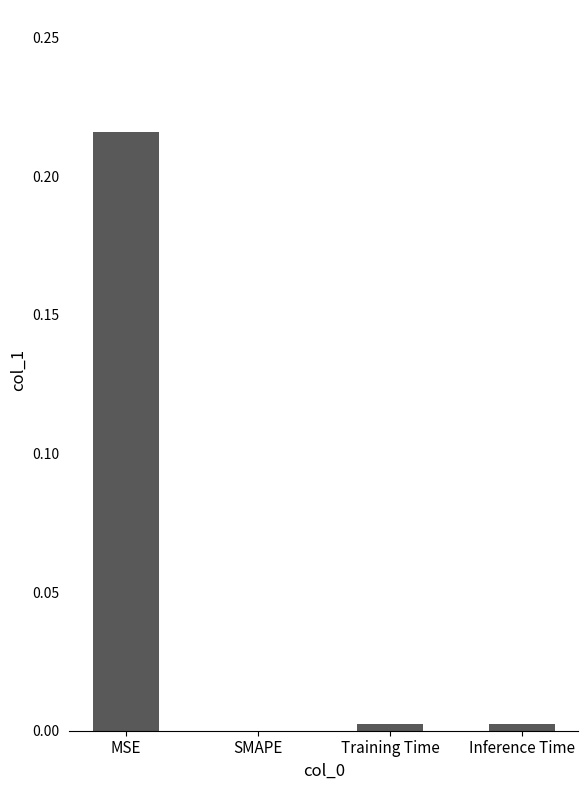

Where is the data nearest to the value 0?

SMAPE